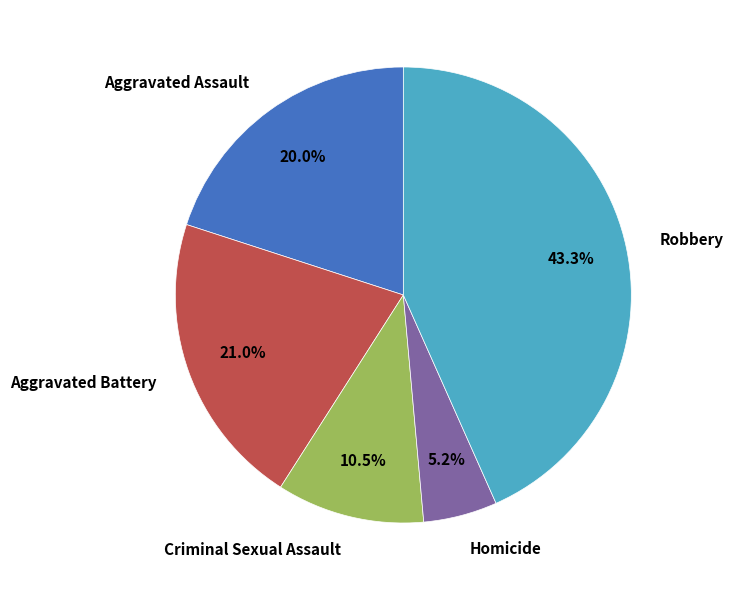

True or false: Aggravated Battery accounts for 29% of the total.

False